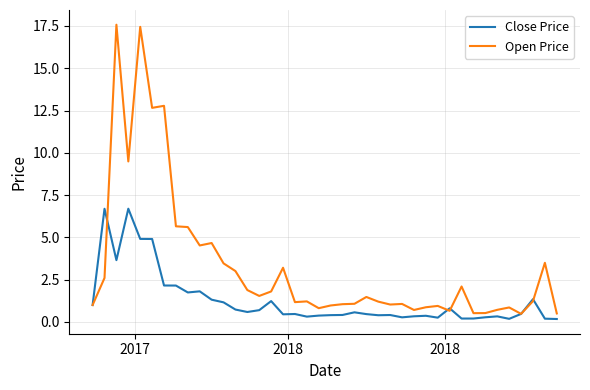

How many categories are shown in the chart?

40